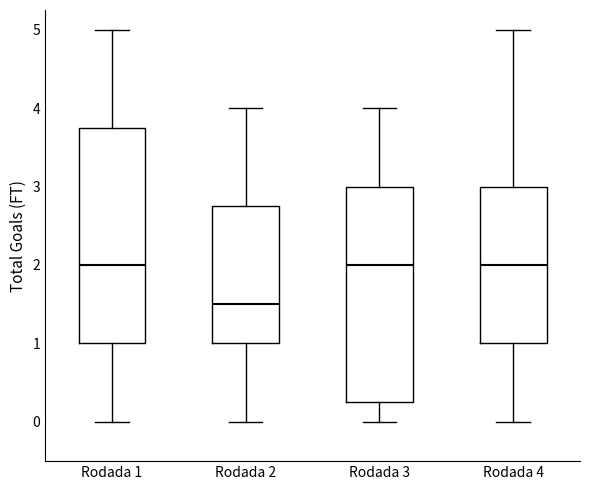

Reading left to right, read every box against the y-axis: the position of its median line, the range the box covers, and the ends of its whiskers. The values are not printed on the chart, so give them approximately, as read against the axis.

Rodada 1: median 2.0, box 1.0 to 3.8, whiskers 0.0 to 5.0
Rodada 2: median 1.5, box 1.0 to 2.8, whiskers 0.0 to 4.0
Rodada 3: median 2.0, box 0.3 to 3.0, whiskers 0.0 to 4.0
Rodada 4: median 2.0, box 1.0 to 3.0, whiskers 0.0 to 5.0